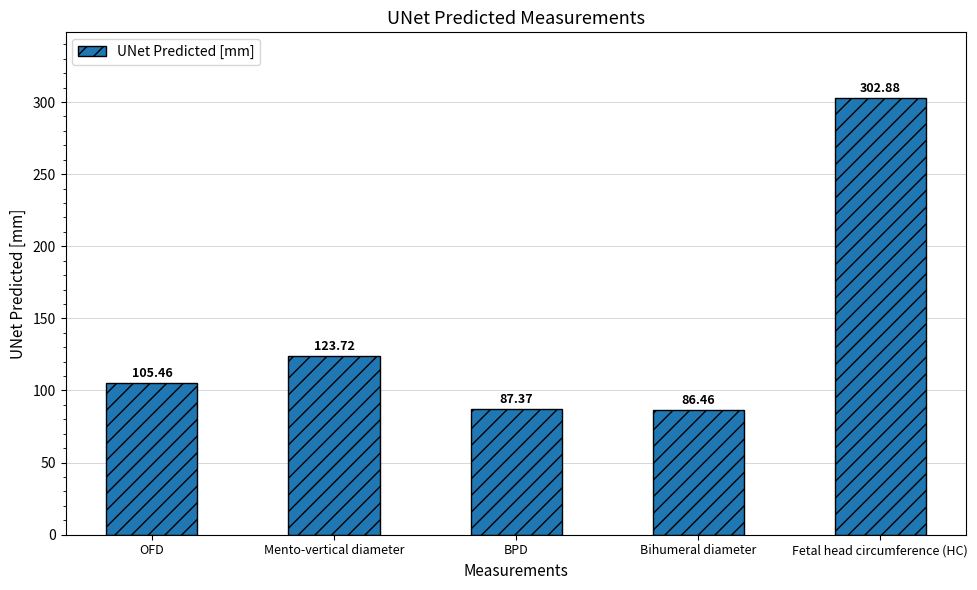

Between Bihumeral diameter and BPD, which is larger?

BPD